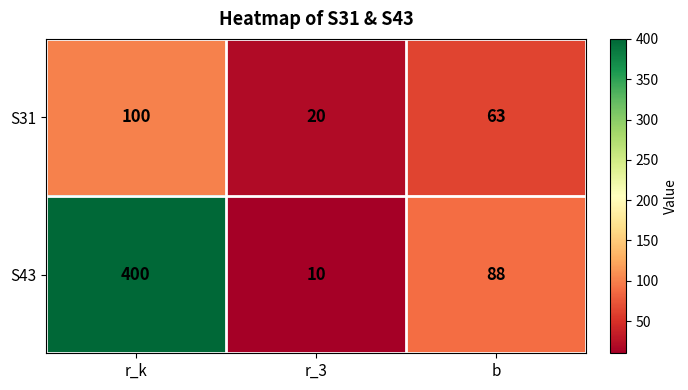

Is it true that S31 equals 63 at b?

True